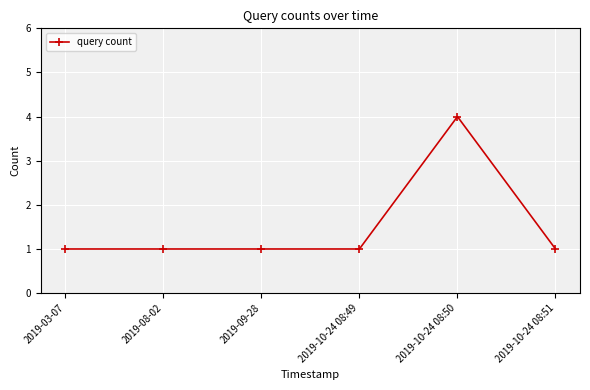

How many values are between 1 and 2?

5